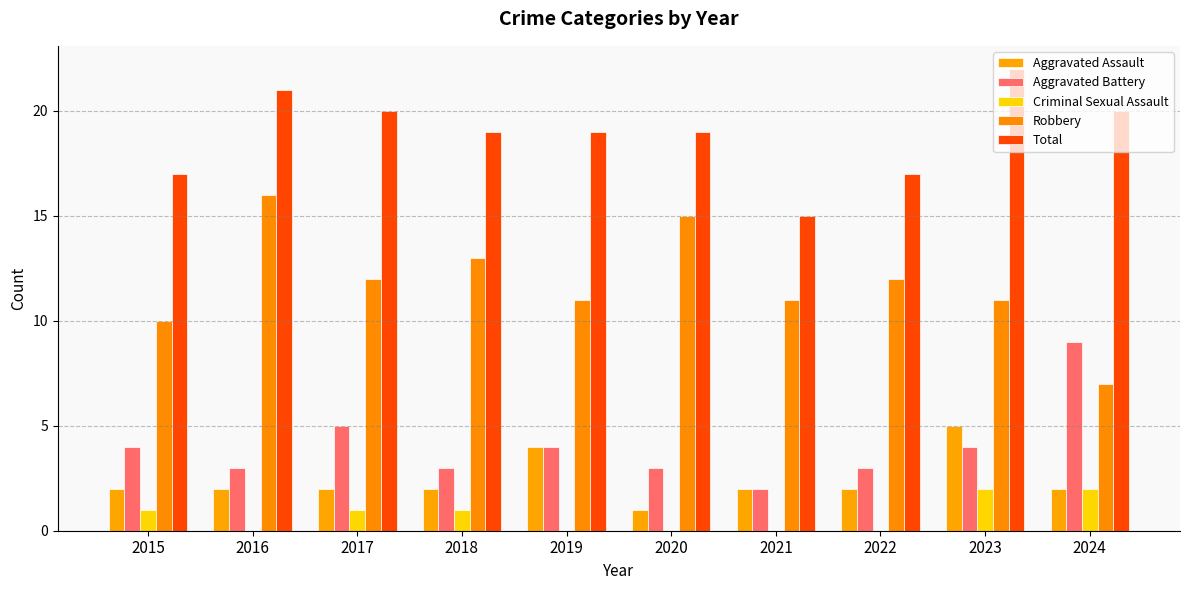

How many categories are shown in the chart?

10